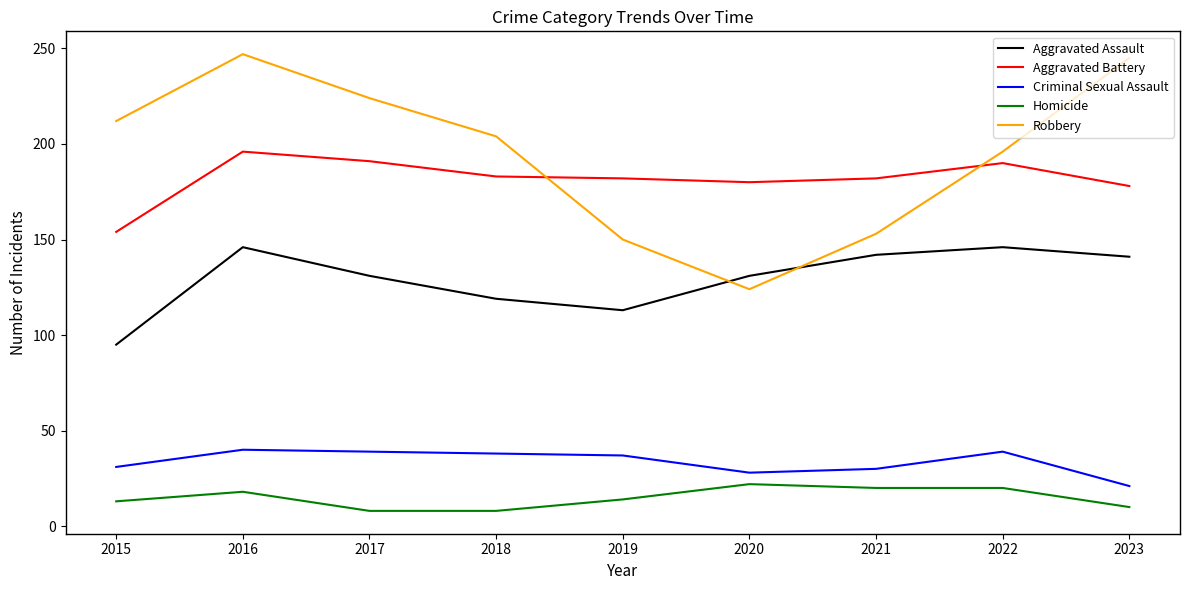

What is the difference between the maximum and minimum values in the Aggravated Assault series?

51